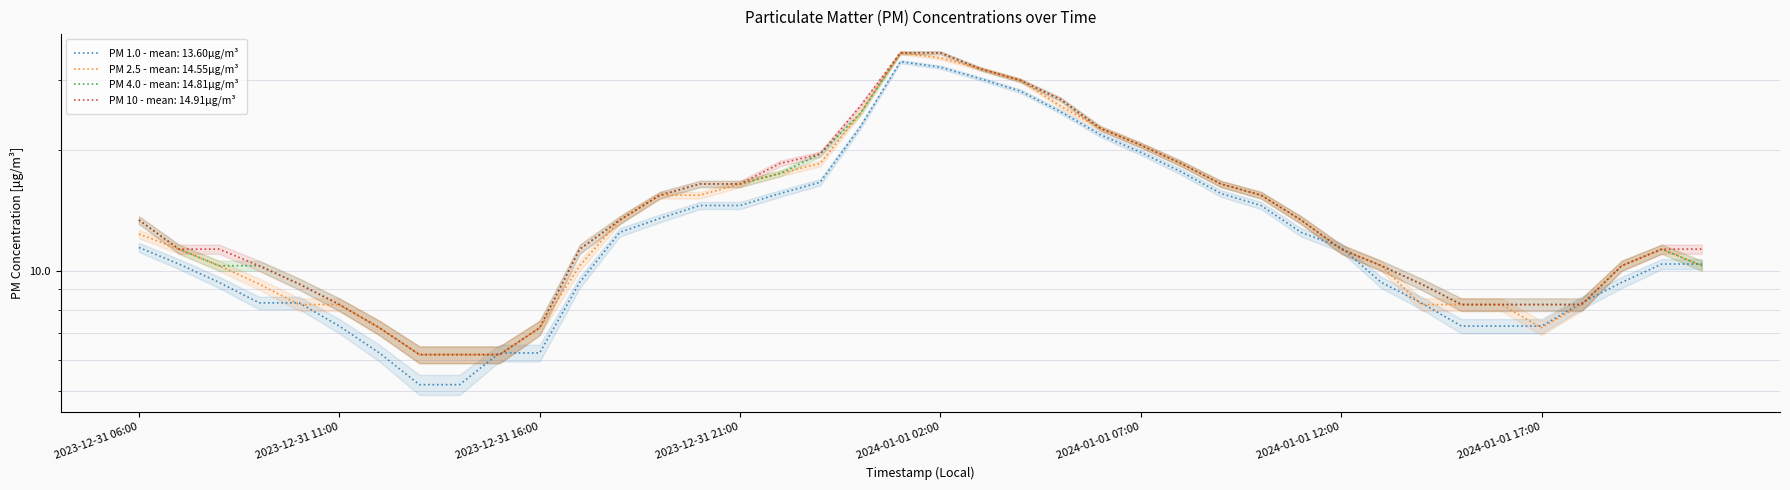

What are all the series names shown in the legend?

PM 1.0, PM 2.5, PM 4.0, PM 10